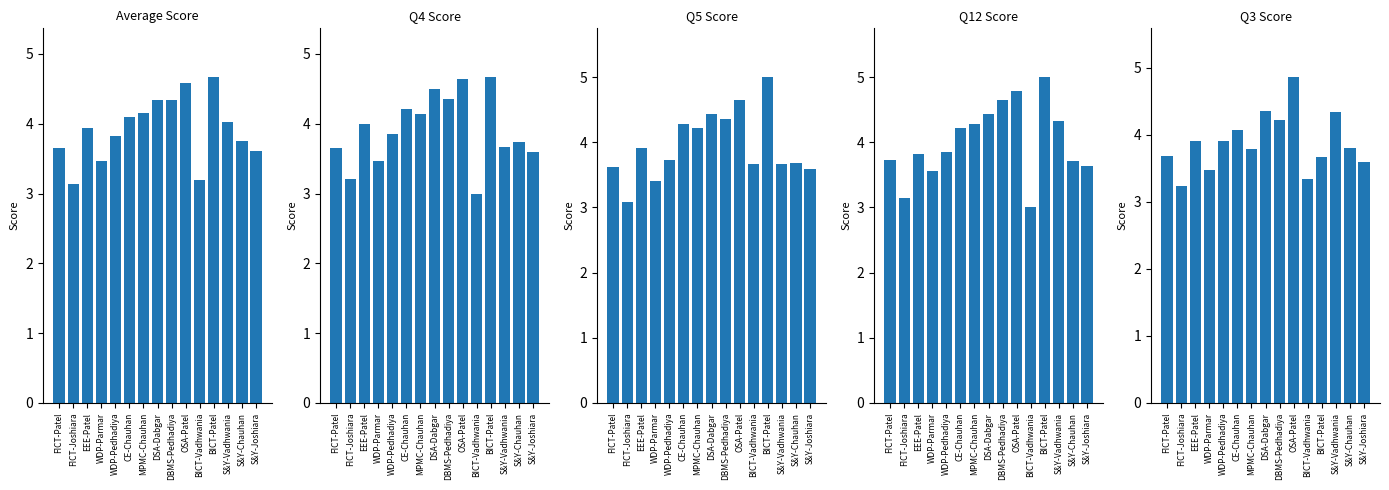

Which series has the largest range (max minus min)?

Q12